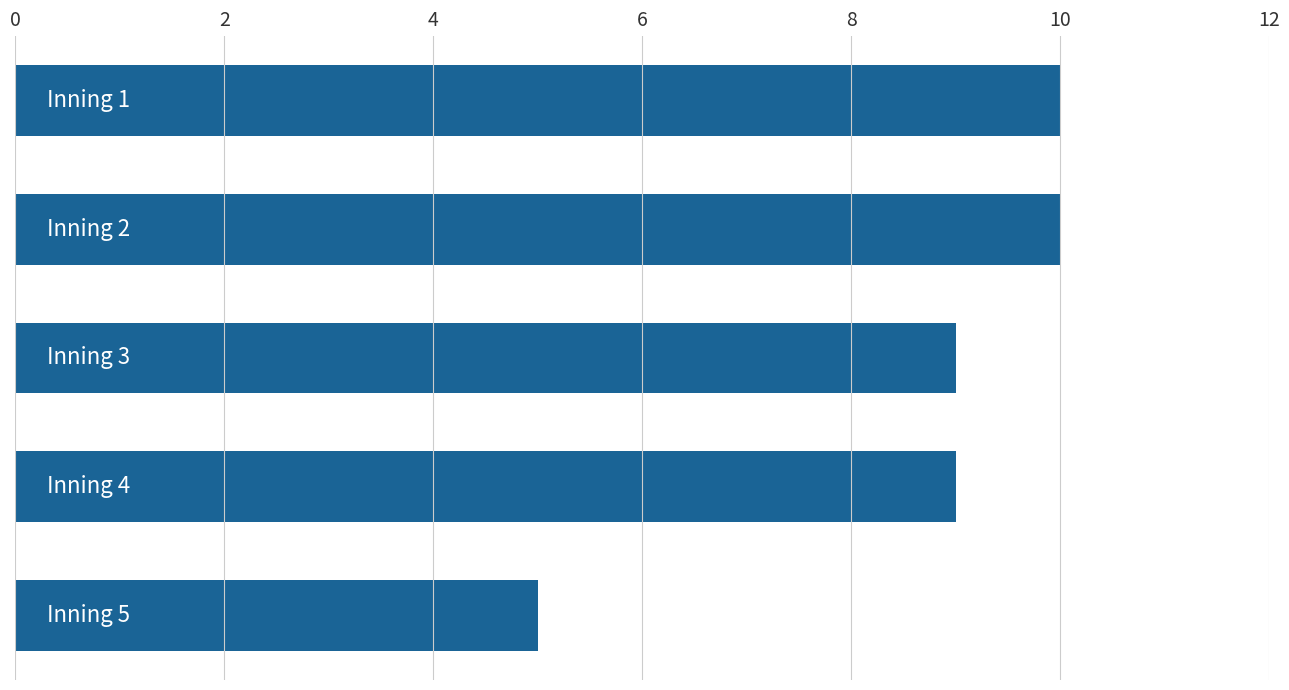

Count the number of data series in this chart.

1